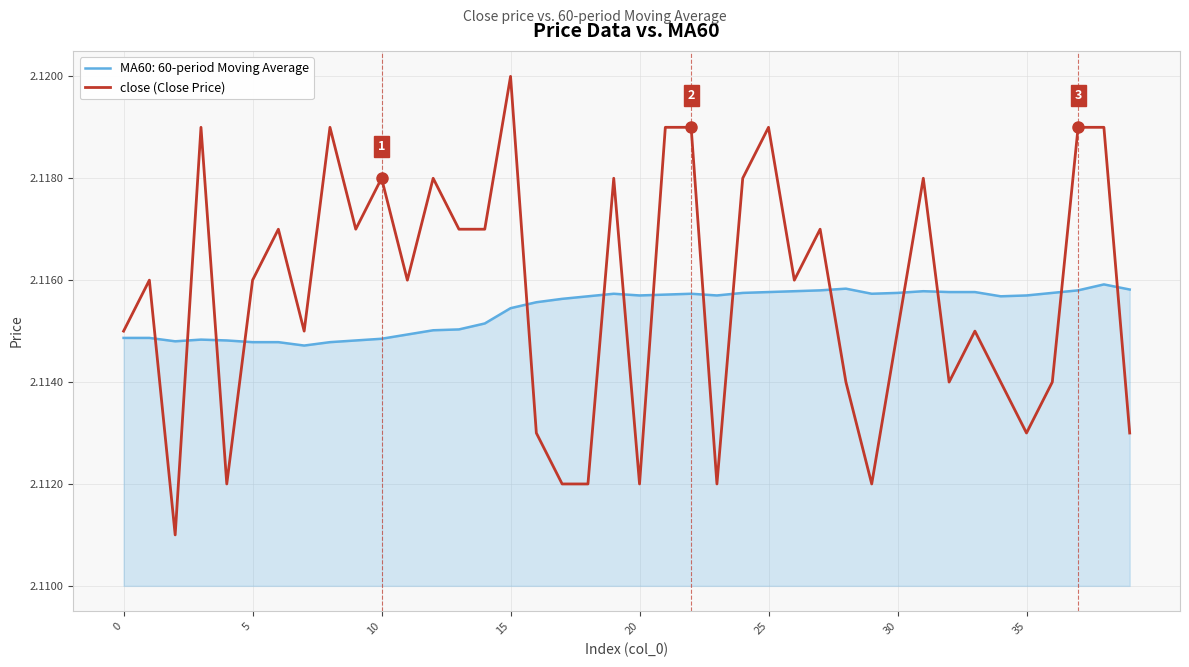

True or false: close (Close Price) and MA60: 60-period Moving Average intersect in this chart.

True